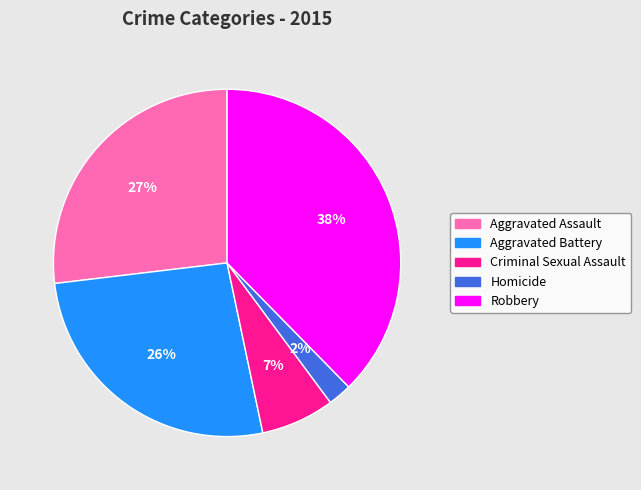

Does Criminal Sexual Assault represent more than half of the total?

No